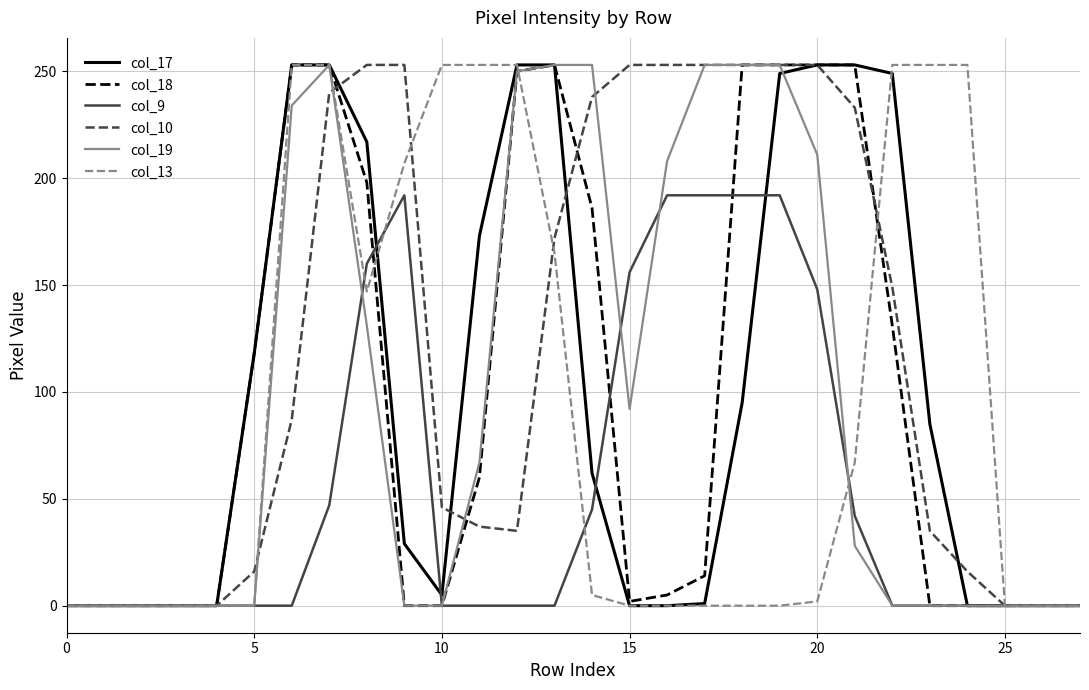

True or false: col_17 and col_13 intersect in this chart.

True